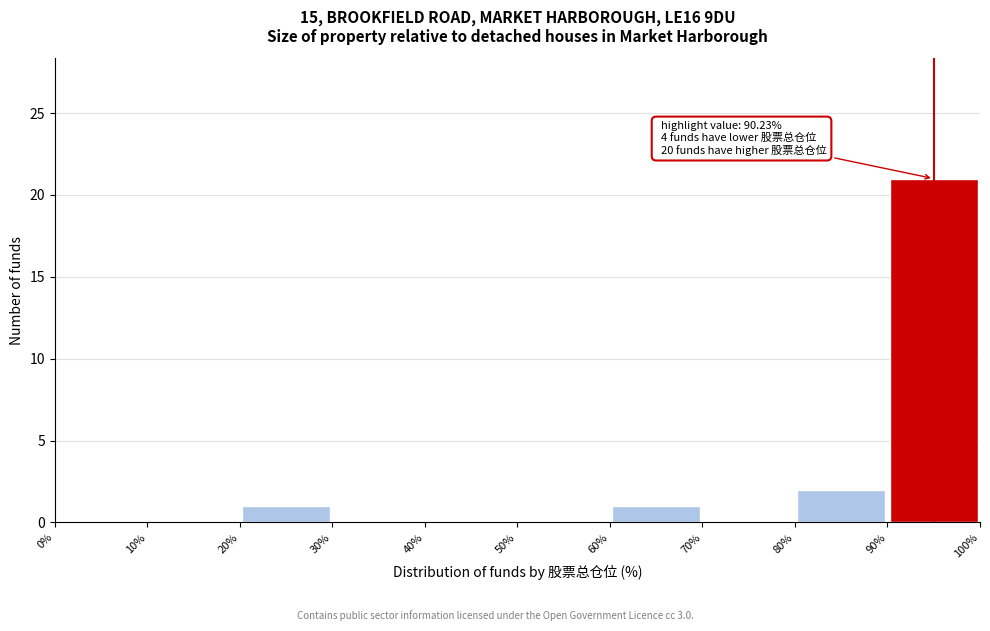

Which range on the x-axis has the tallest bar?

90% to 100%